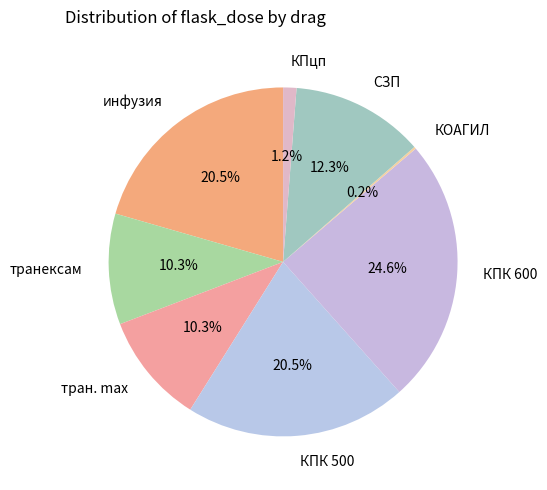

Is there a majority slice in this chart?

No